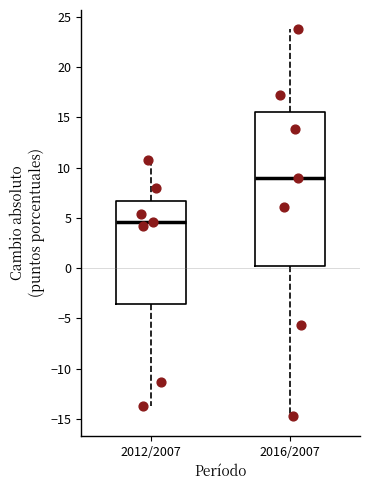

Which box is the tallest, from its lower edge to its upper edge?

2016/2007